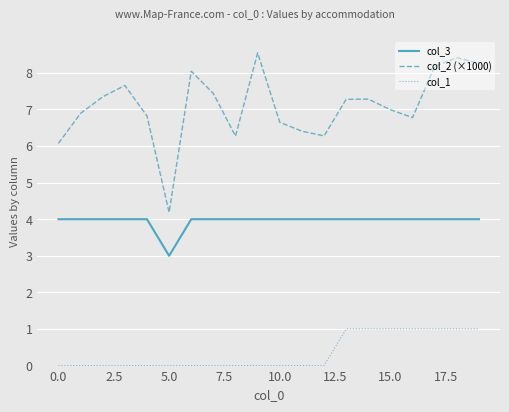

Which series has the largest total across all categories?

col_2 (×1000)